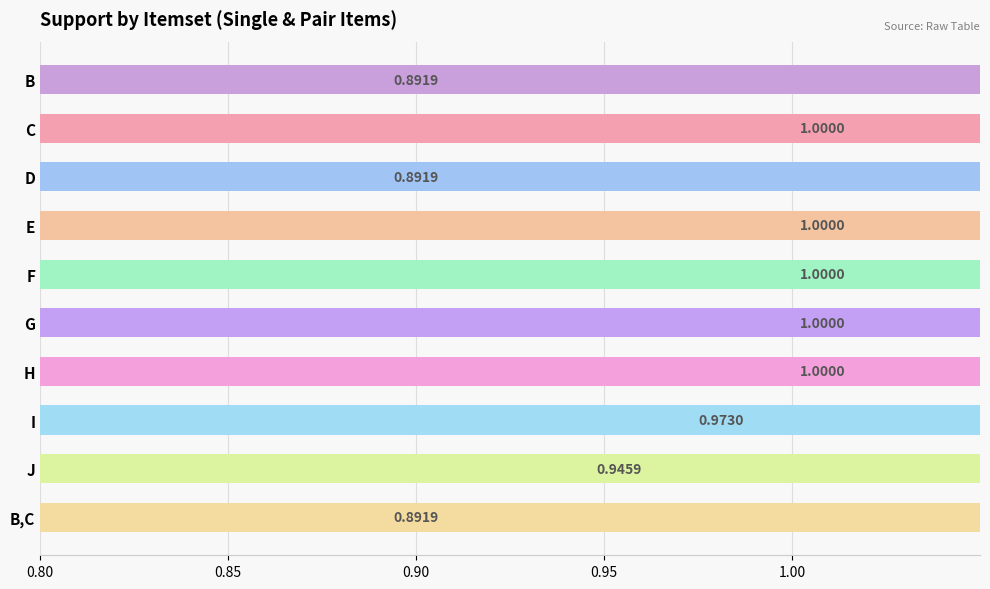

Does the chart contain any negative values?

No